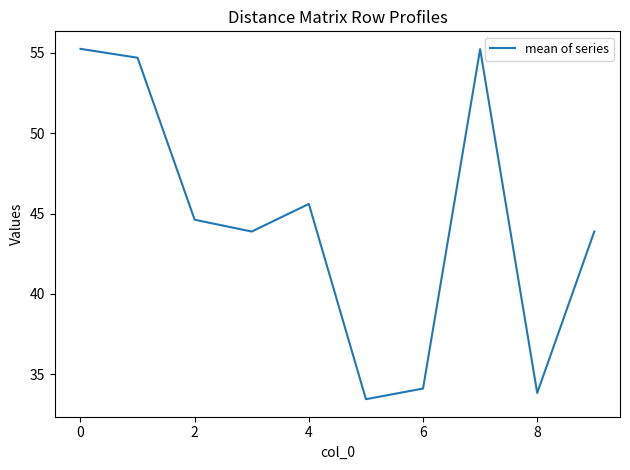

What is the smallest value displayed?

33.4